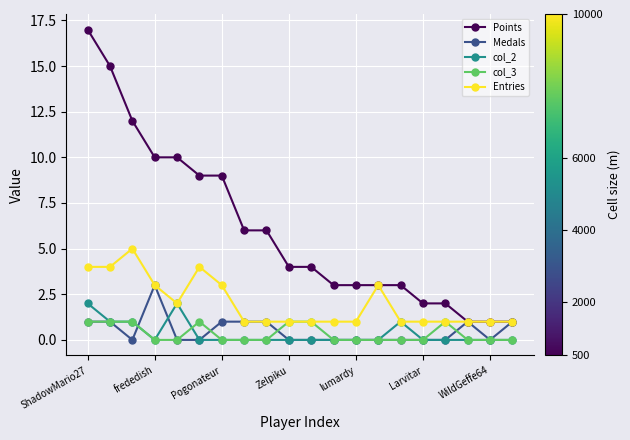

True or false: Points and col_2 intersect in this chart.

False